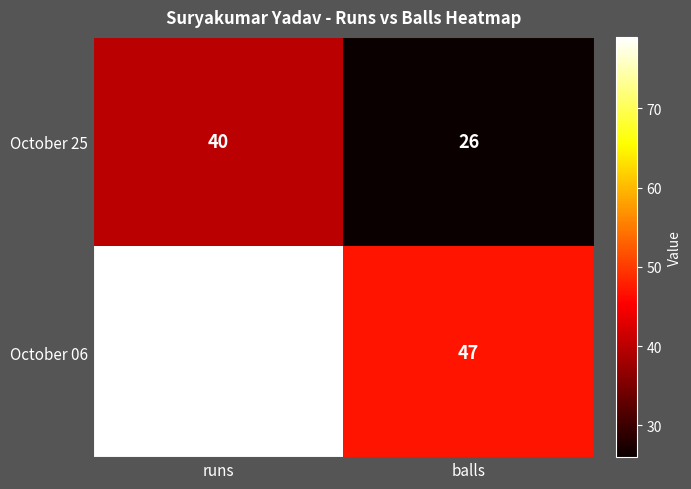

List the series in order of their overall mean, highest first.

October 06, October 25